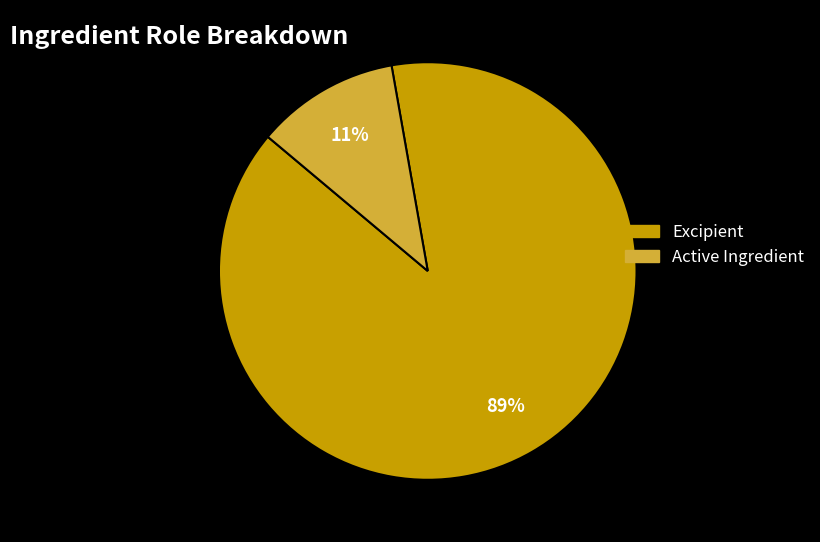

What is the majority slice?

Excipient